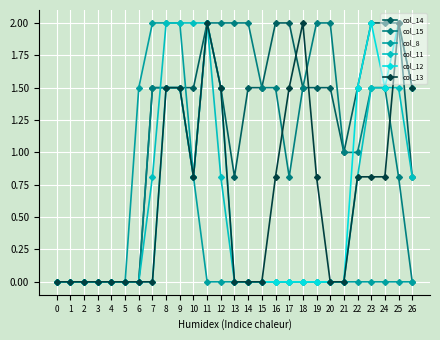

Which series changed the most between 0 and 16?

col_14